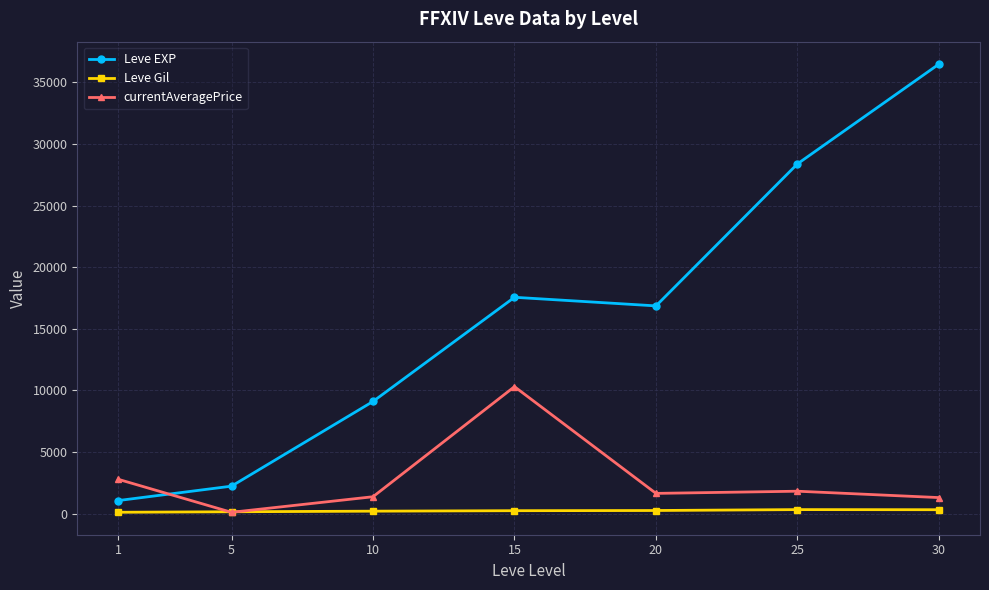

Is this an area chart (filled region under the line)?

No